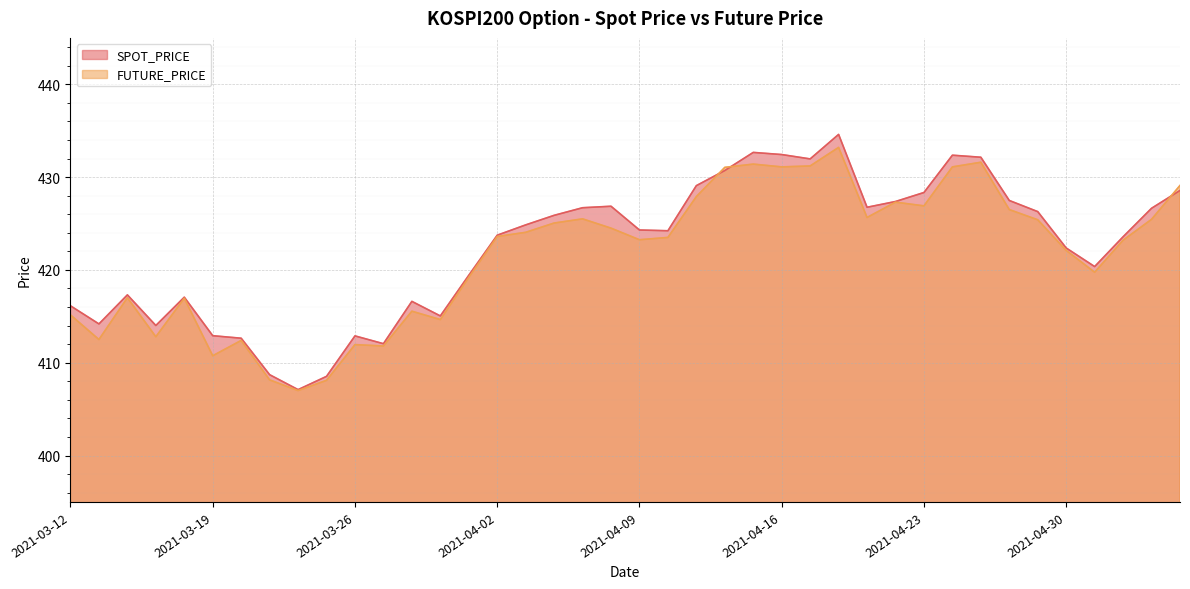

Where is SPOT_PRICE nearest to the value 420?

2021-05-03